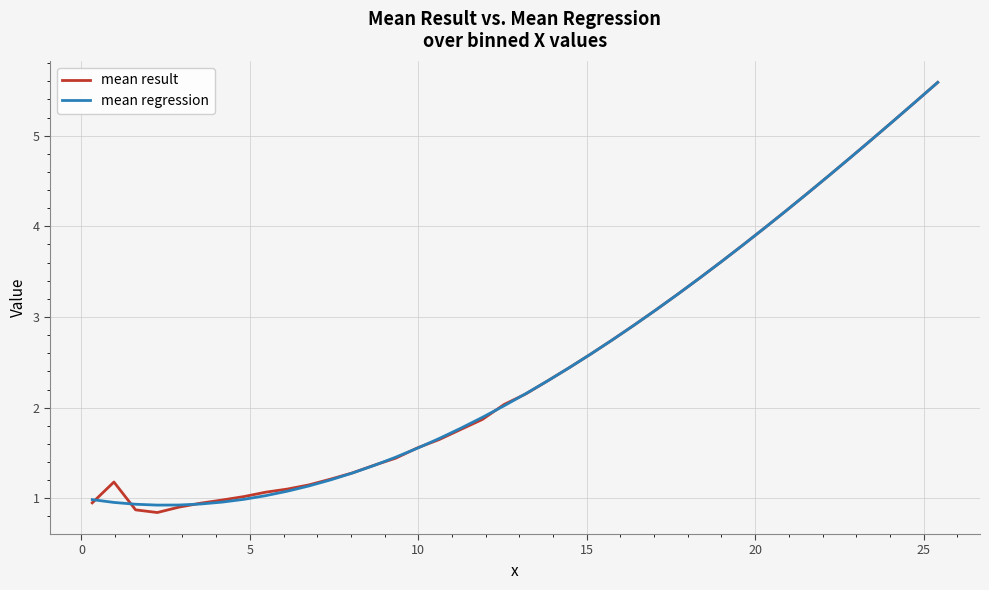

What is the maximum value for mean result?

5.6